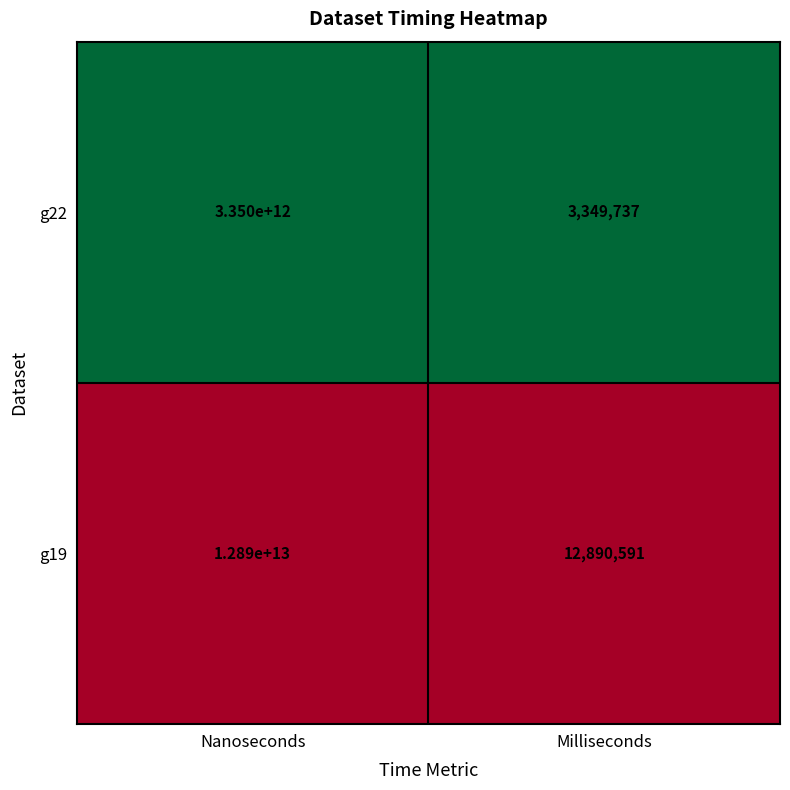

Which series has the widest spread of values?

g19